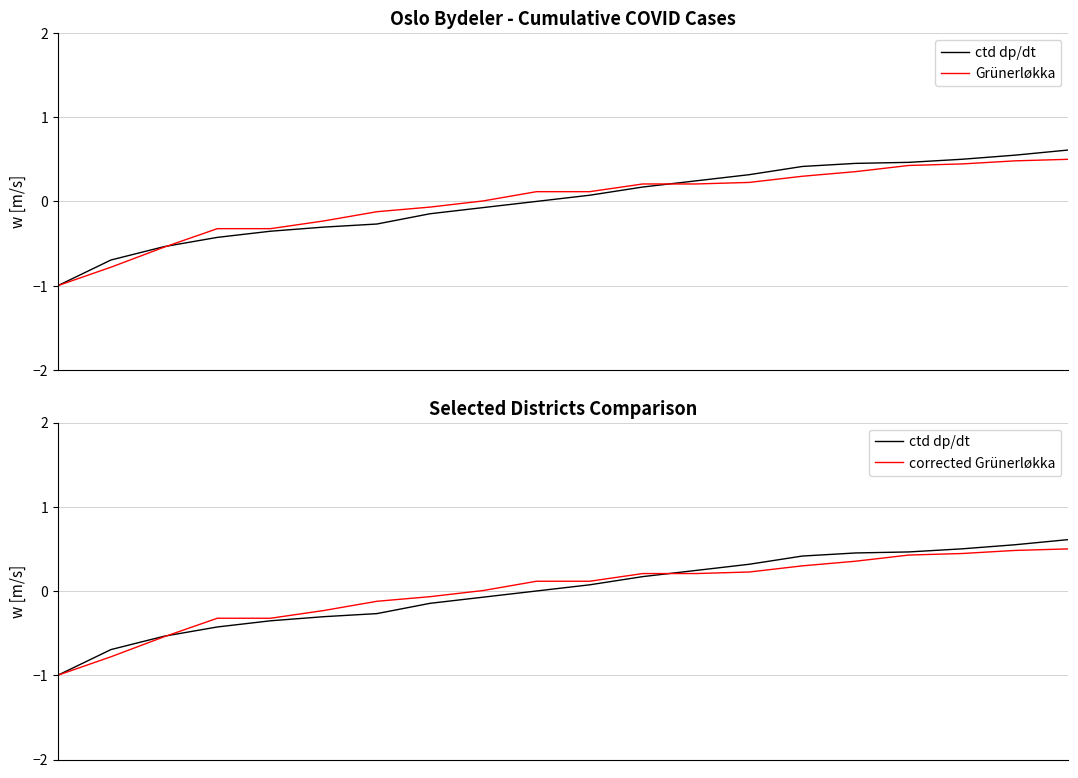

At which label does corrected Grünerløkka first exceed 0?

8